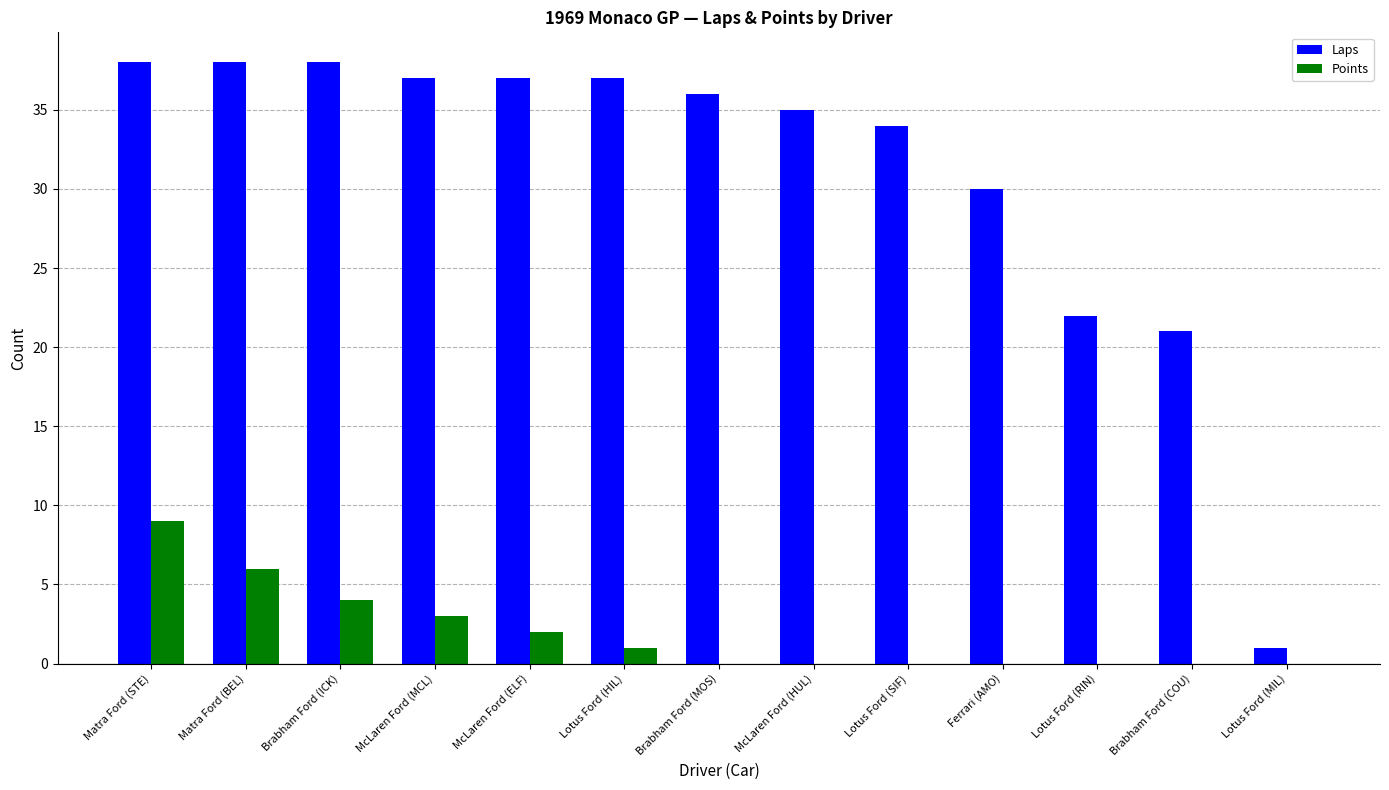

What is the average value of the Points series?

2